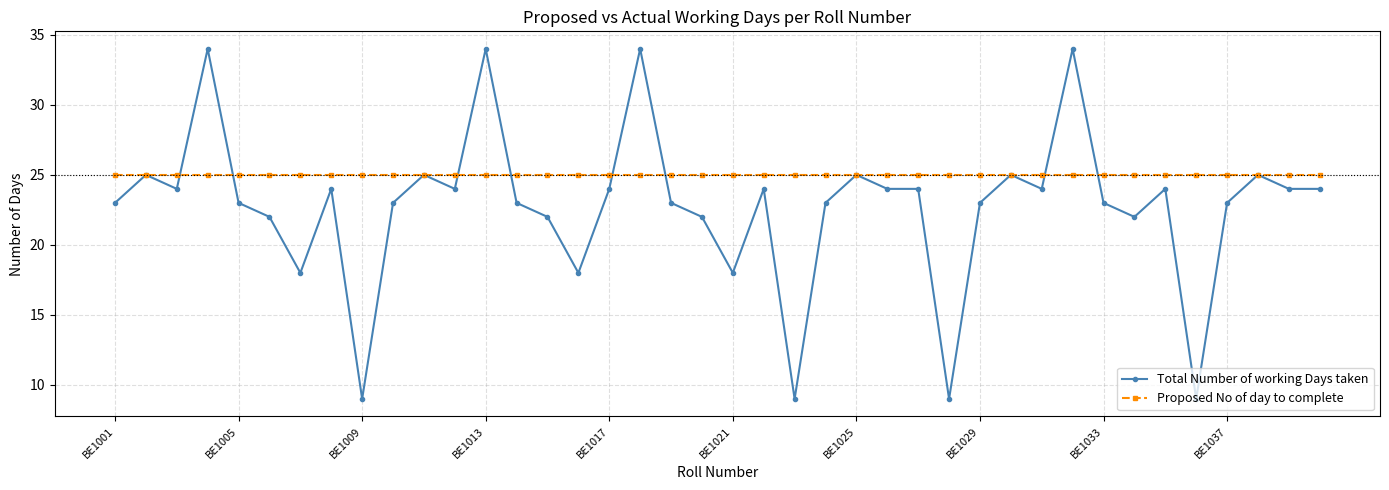

List the series in order of their overall mean, highest first.

Proposed No of day to complete, Total Number of working Days taken